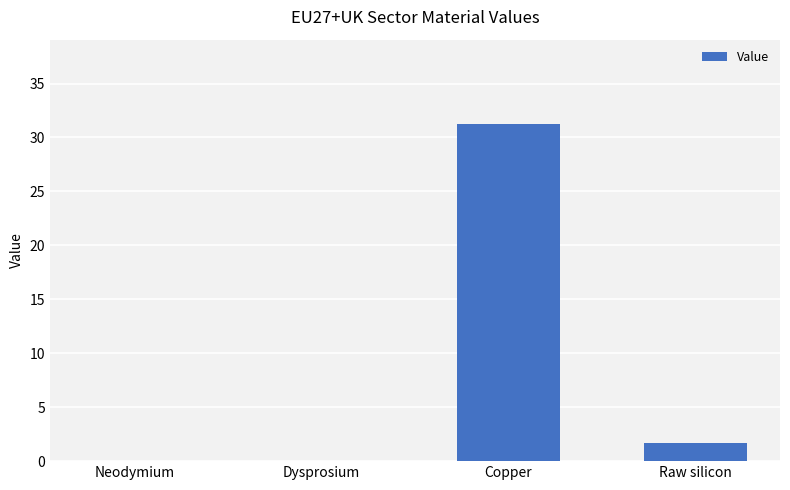

What is the average value?

8.2